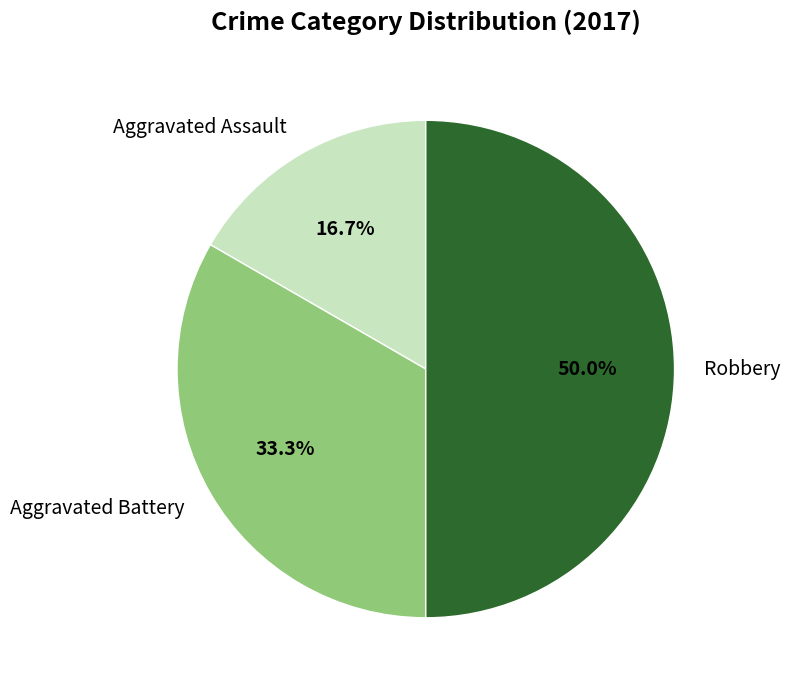

Which has a higher value, Robbery or Aggravated Assault?

Robbery